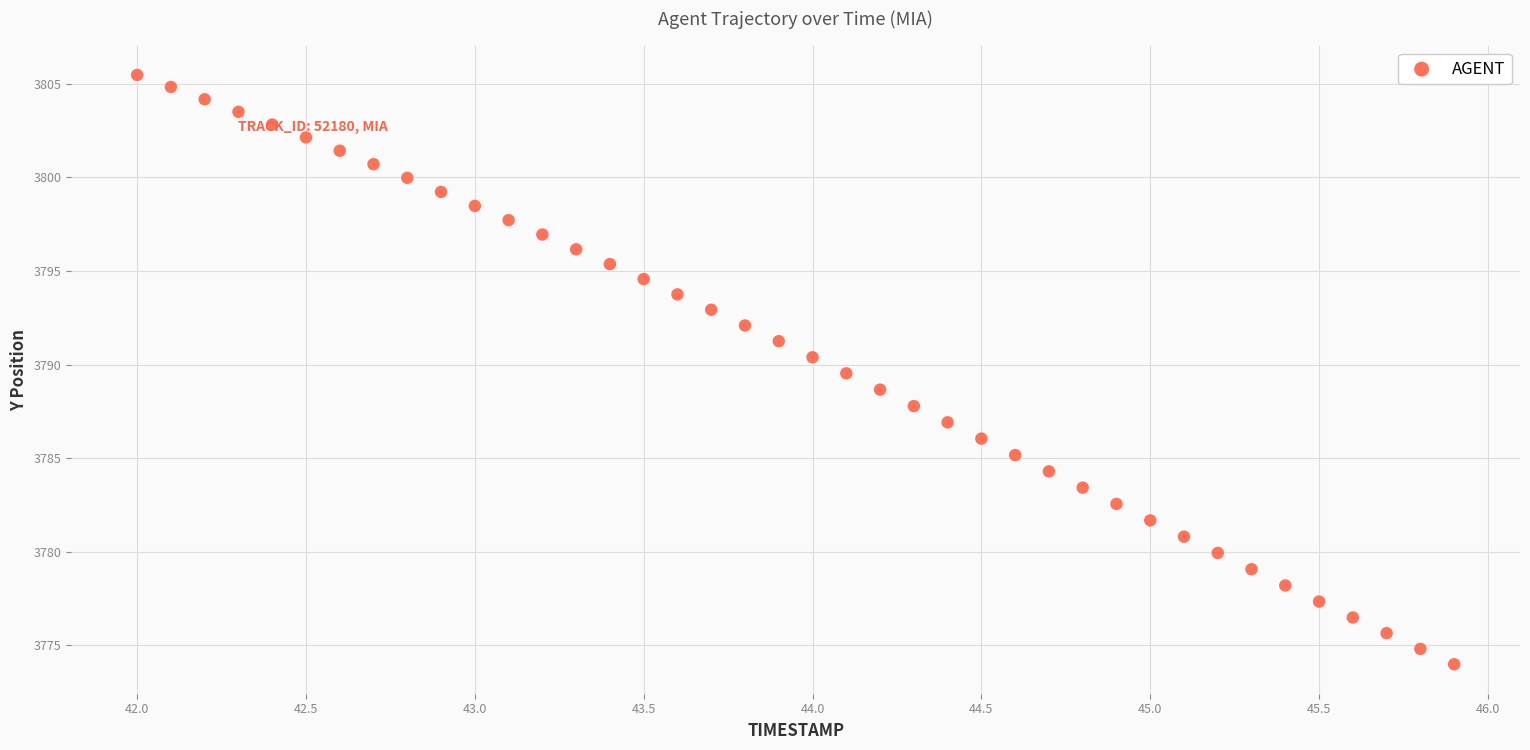

What is the range of X values (max minus min)?

3.9